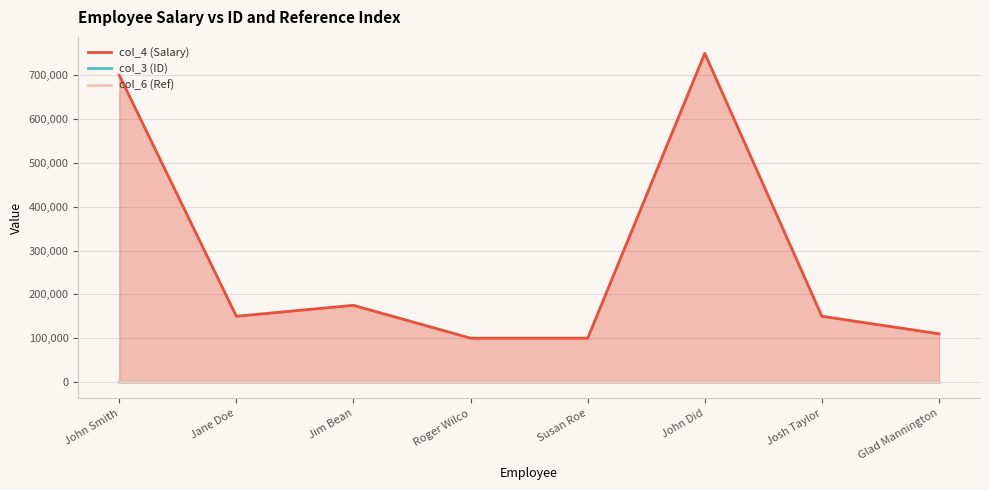

The value of col_4 (Salary) at Jim Bean is 83288. True or false?

False